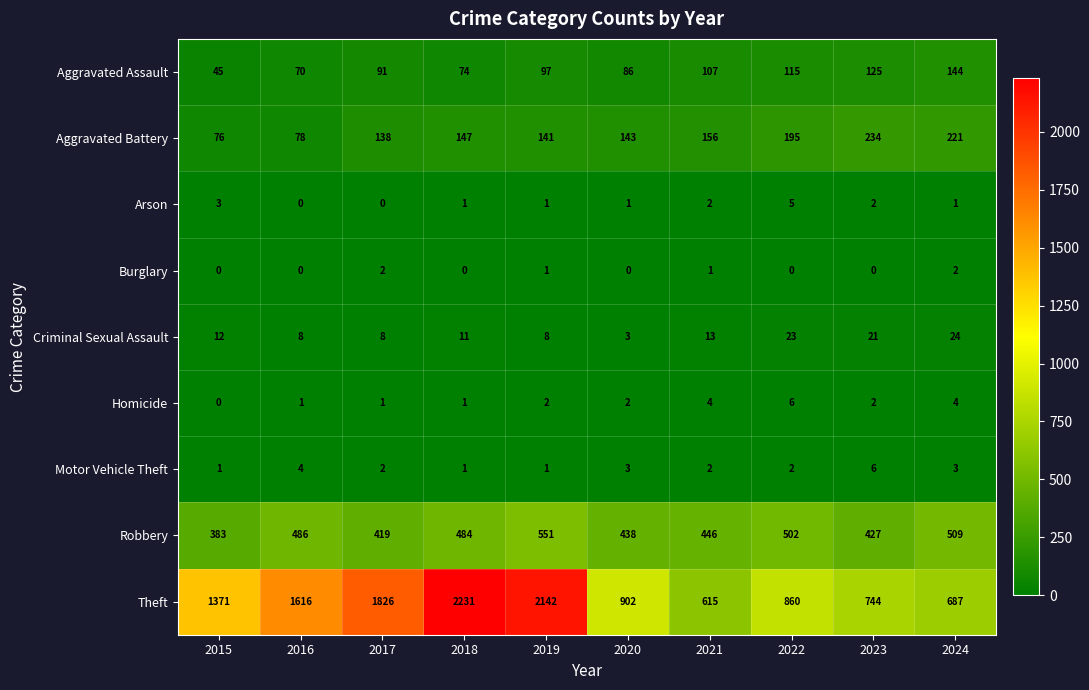

What is the average value of the Aggravated Battery series?

153